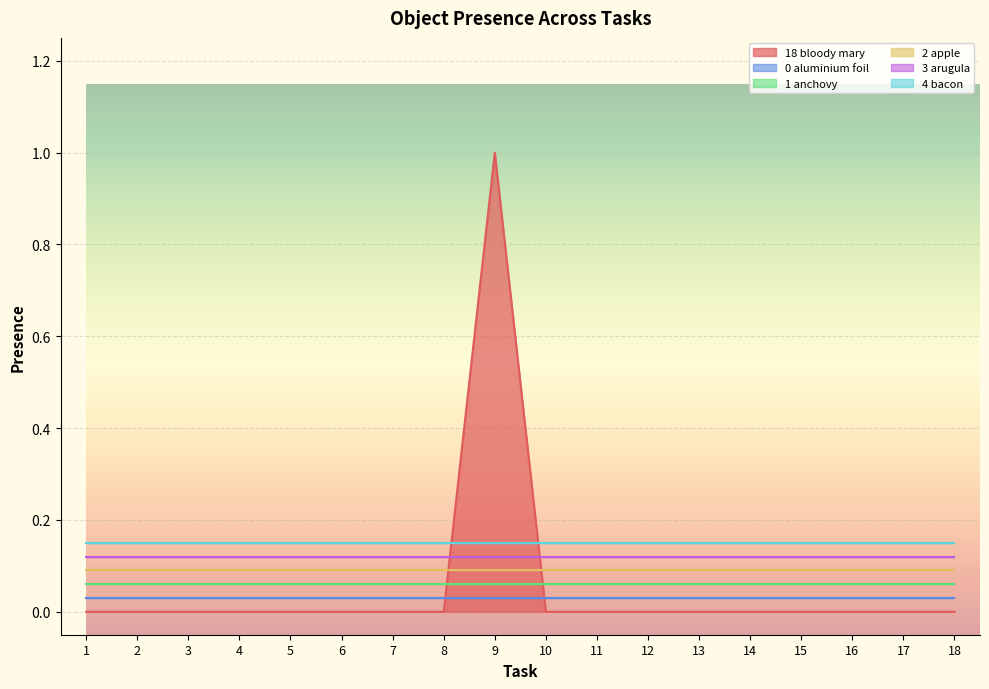

True or false: Object_18_bloody mary and Object_0_aluminium foil intersect in this chart.

False